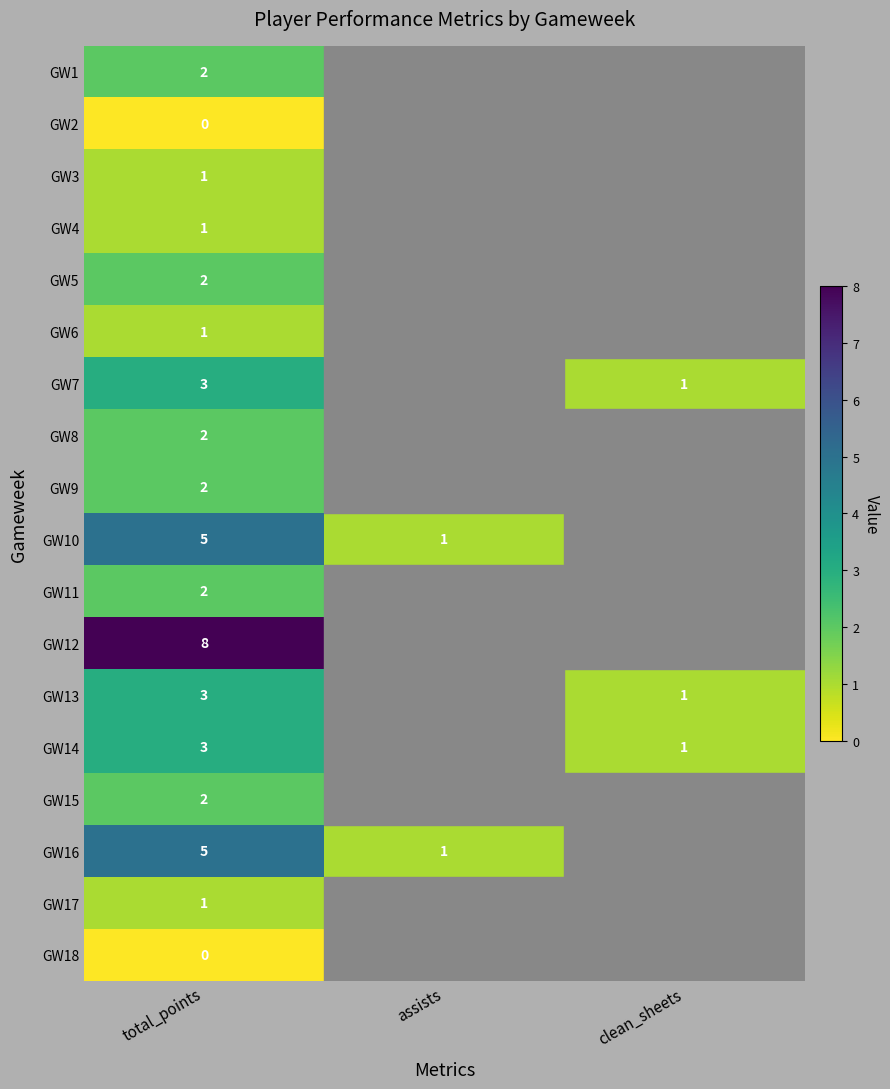

What is the sum of the GW7 values at total_points and clean_sheets?

4